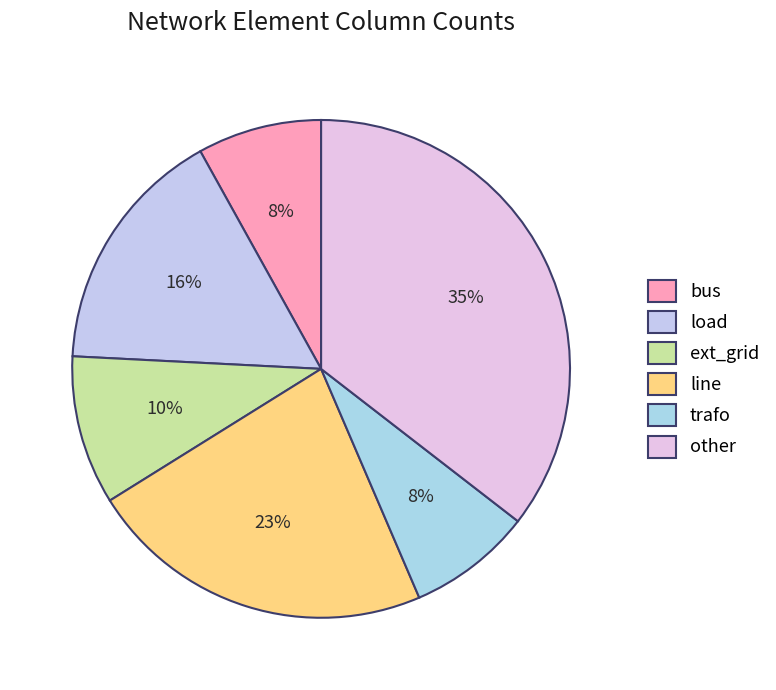

To the nearest percent, what percentage of the pie is bus?

8%